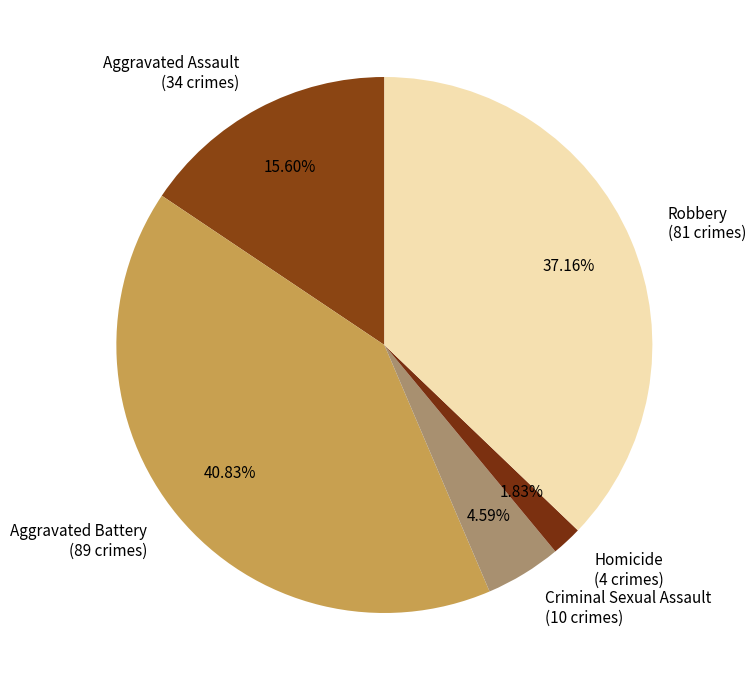

Rank the categories by value from highest to lowest.

Aggravated Battery, Robbery, Aggravated Assault, Criminal Sexual Assault, Homicide